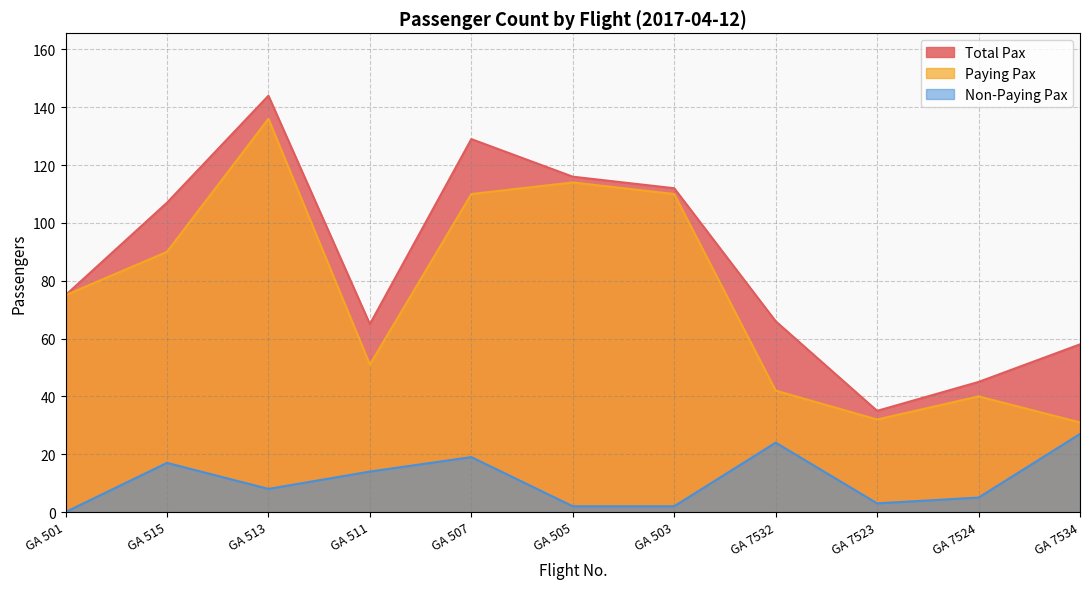

Where is the first local maximum for Paying Pax?

GA 513